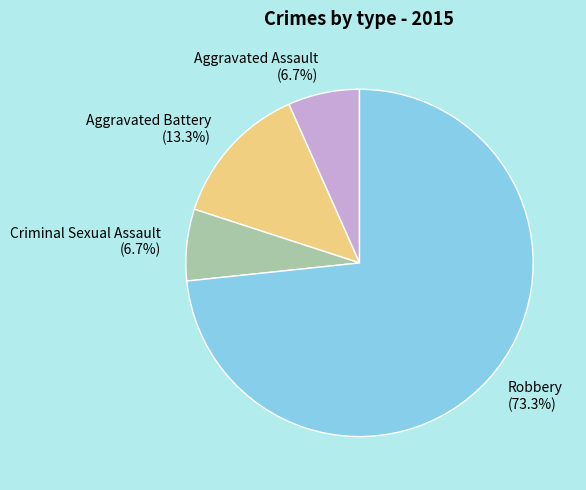

Is it true that Aggravated Battery is 4% of the pie?

False